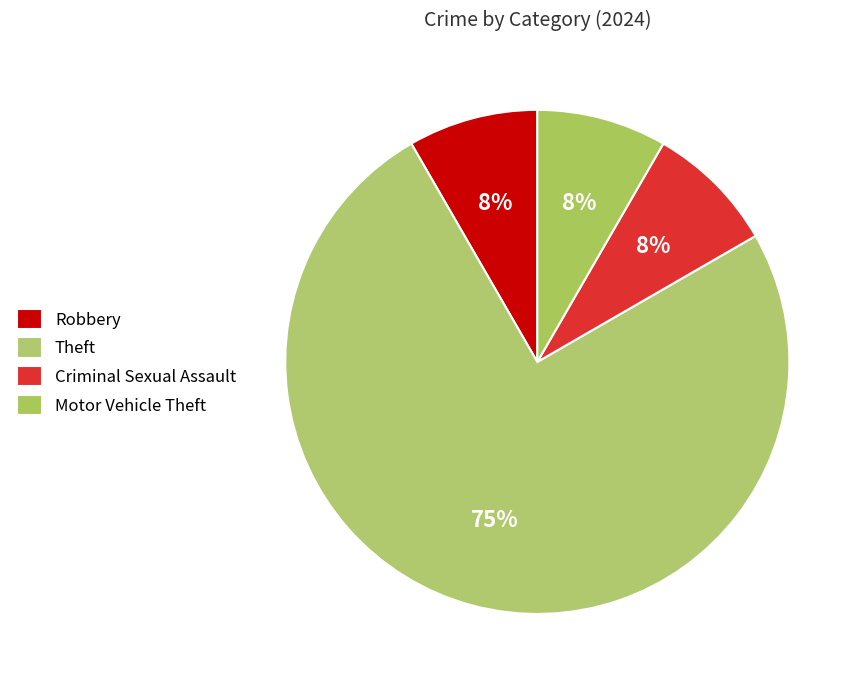

How many slices are in this pie chart?

4